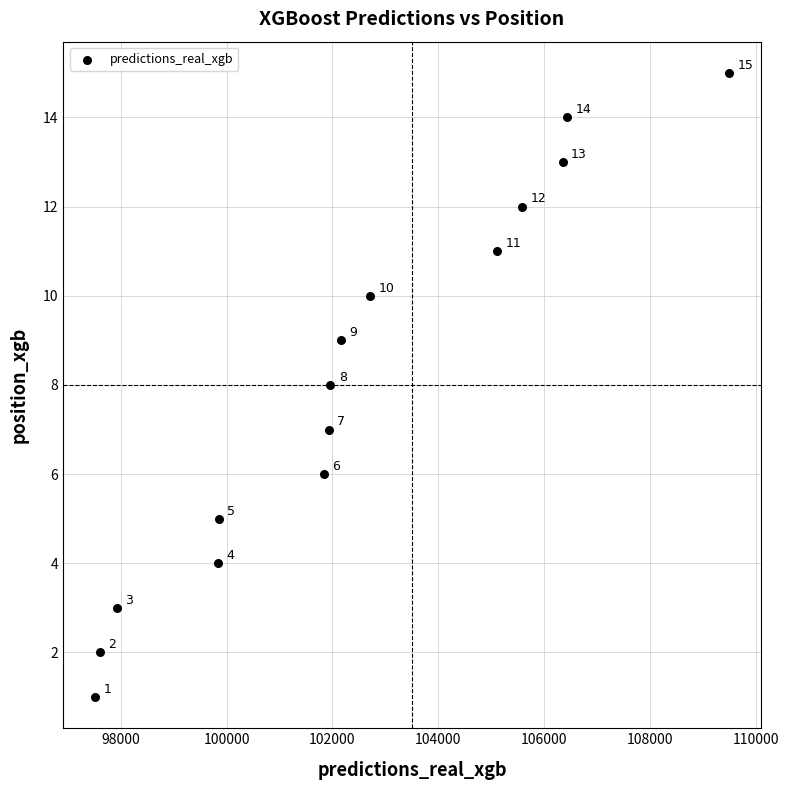

What Y value in the scatter plot is closest to 8?

8